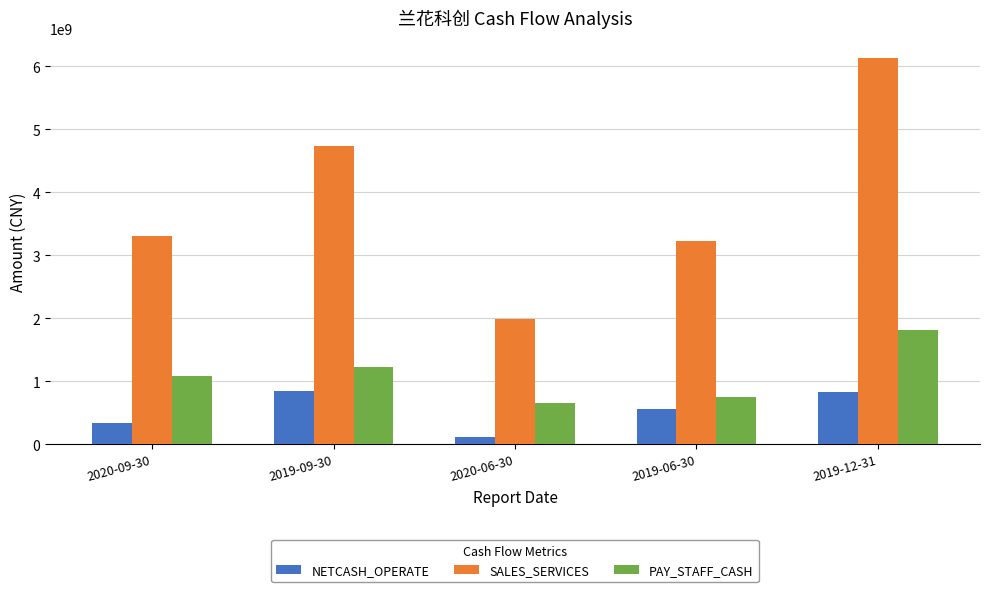

What position from the right is 2019-06-30?

2